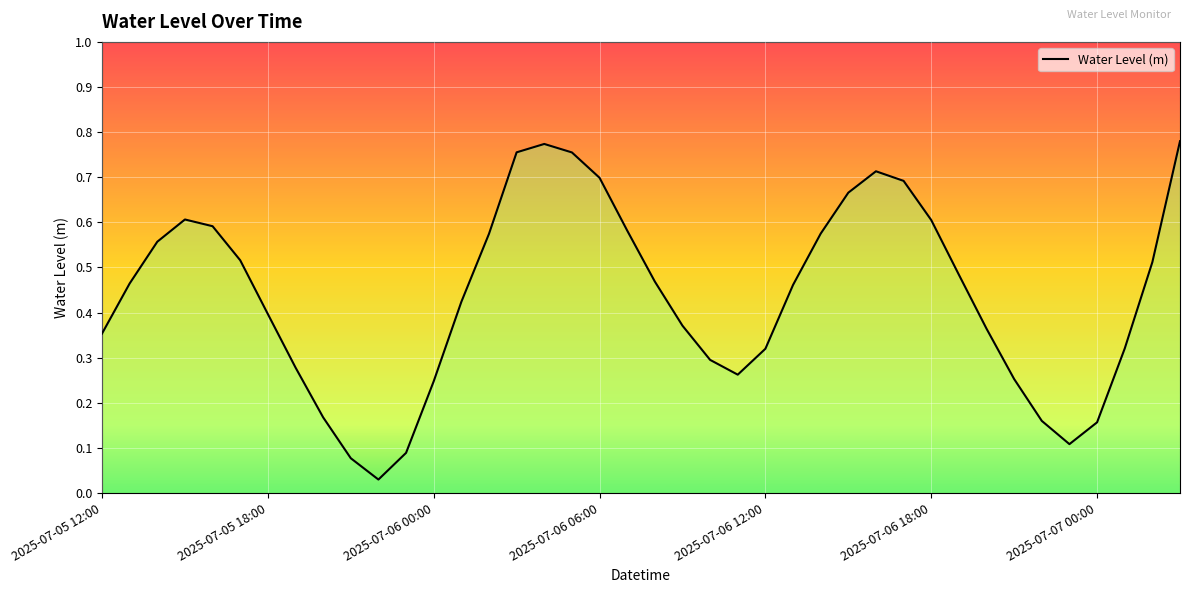

What is the difference between the second highest and second lowest values?

0.7